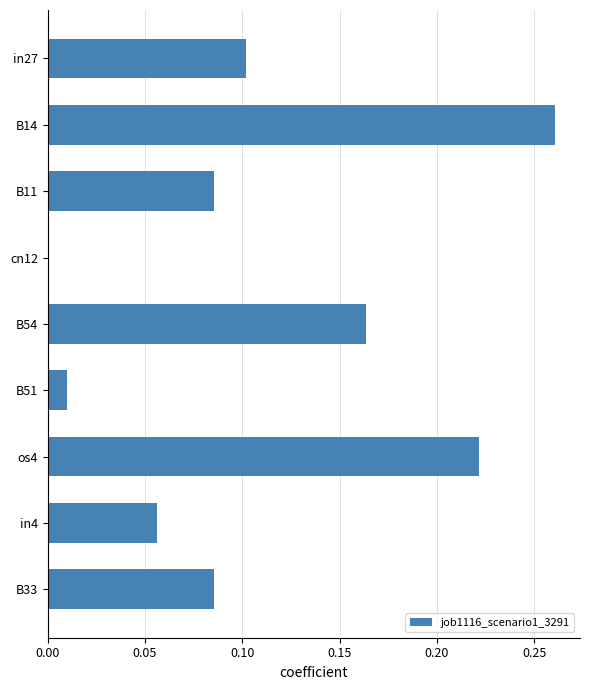

Count the number of categories in the chart.

9